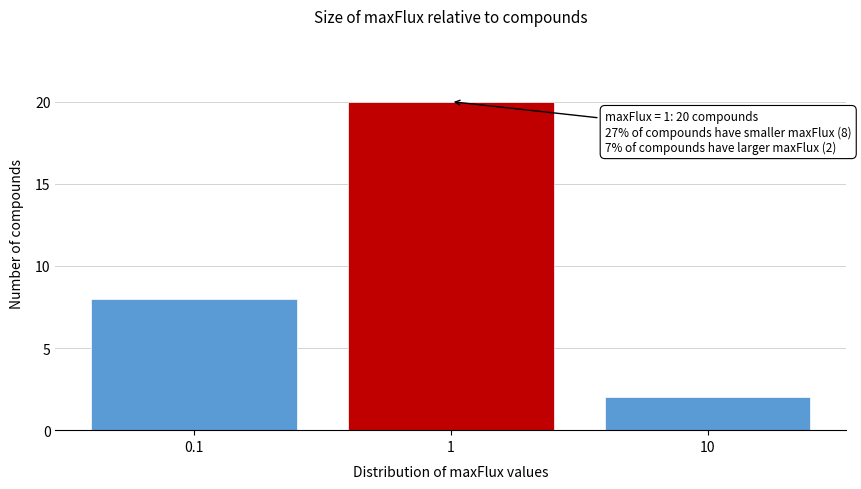

Reading left to right, list all the values displayed in this chart.

0.1=8	1=20	10=2